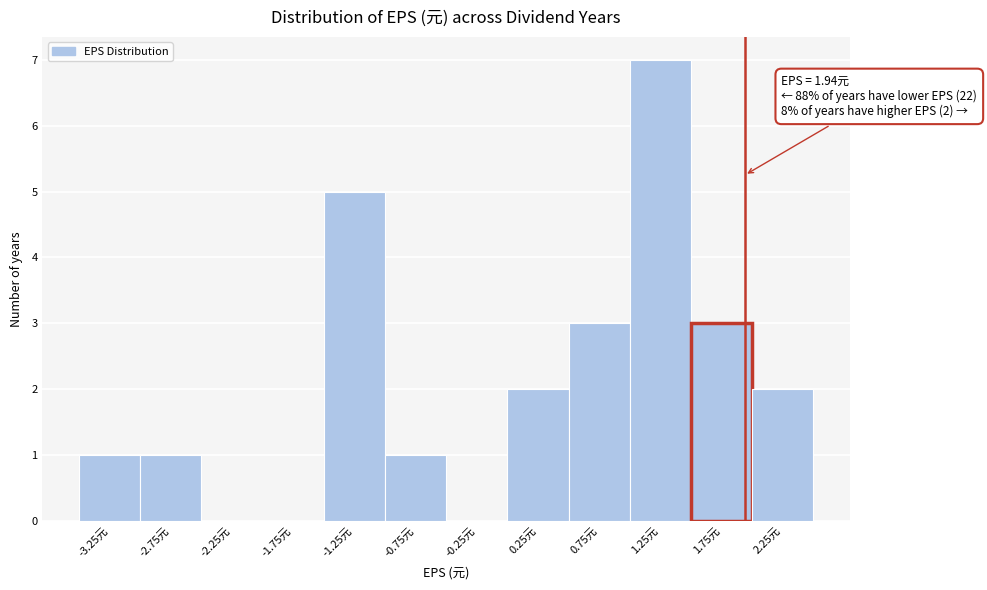

Over which range of the x-axis is the bar tallest?

1.0 to 1.5